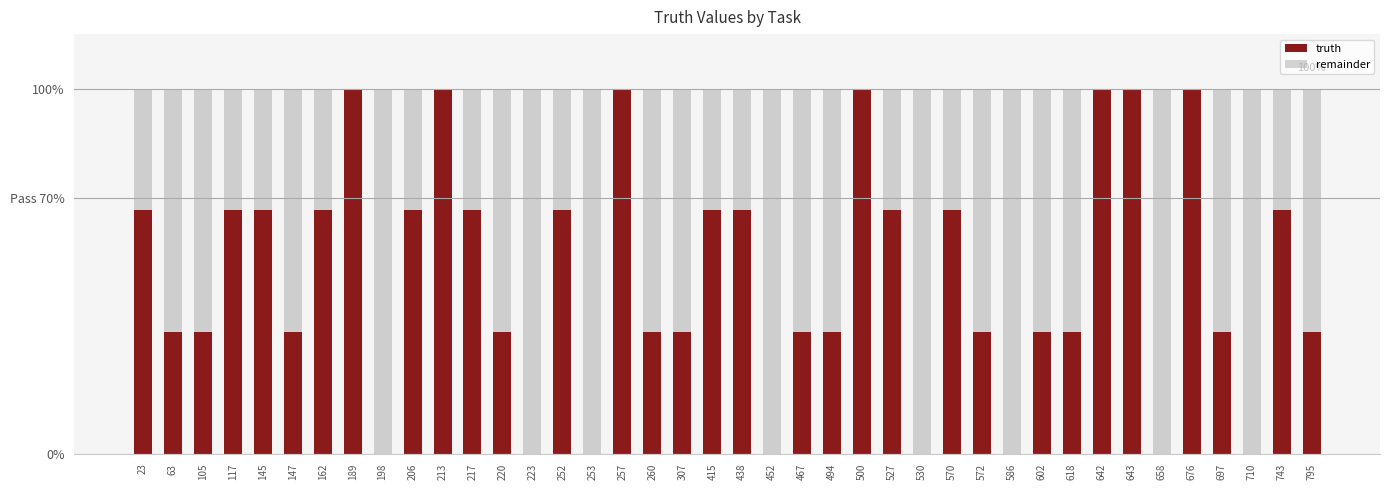

What is the difference between the maximum and minimum values in the remainder series?

100.0